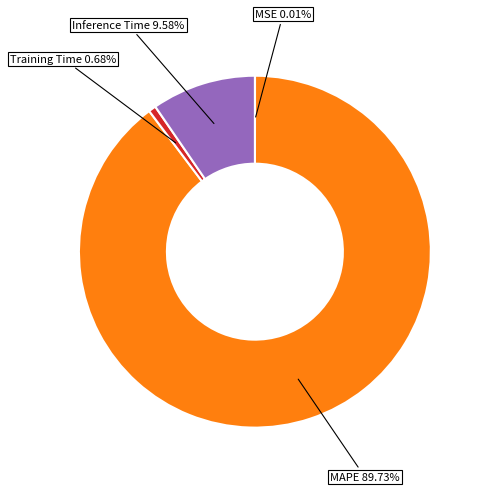

To the nearest percent, what percentage of the pie is Training Time?

1%